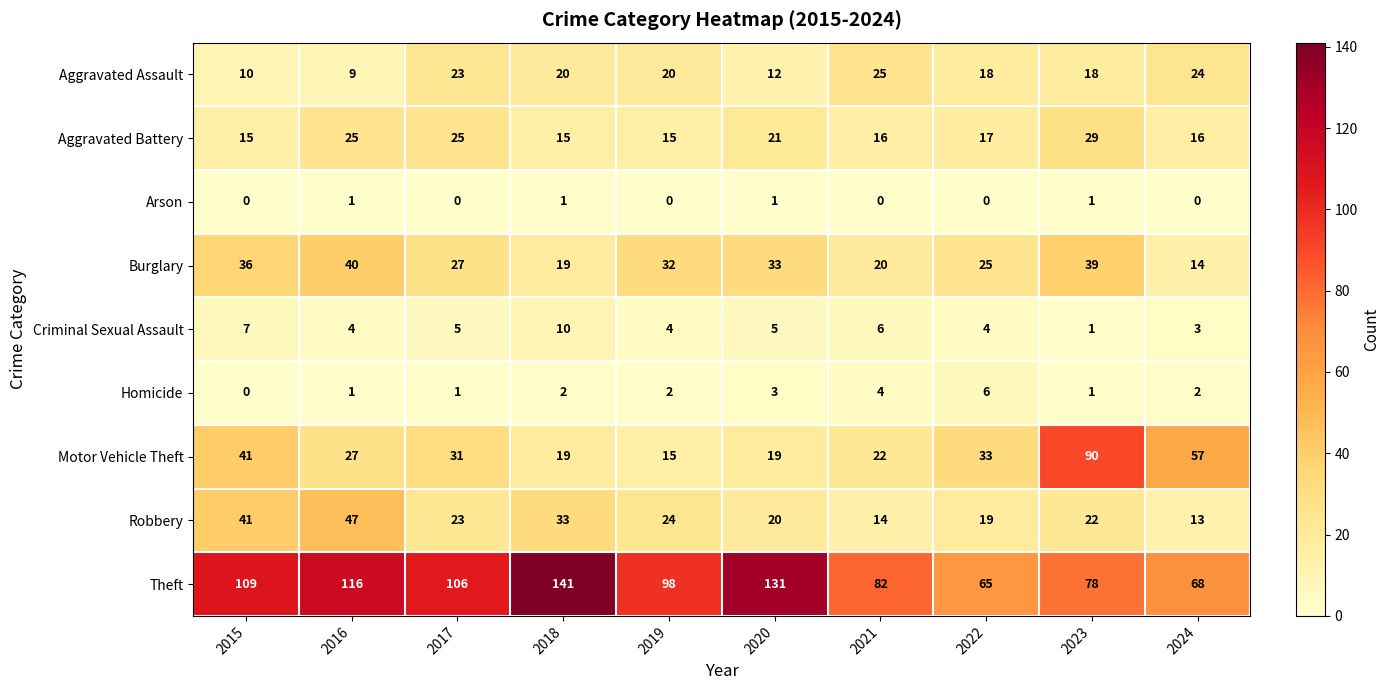

What is the greatest value displayed?

141